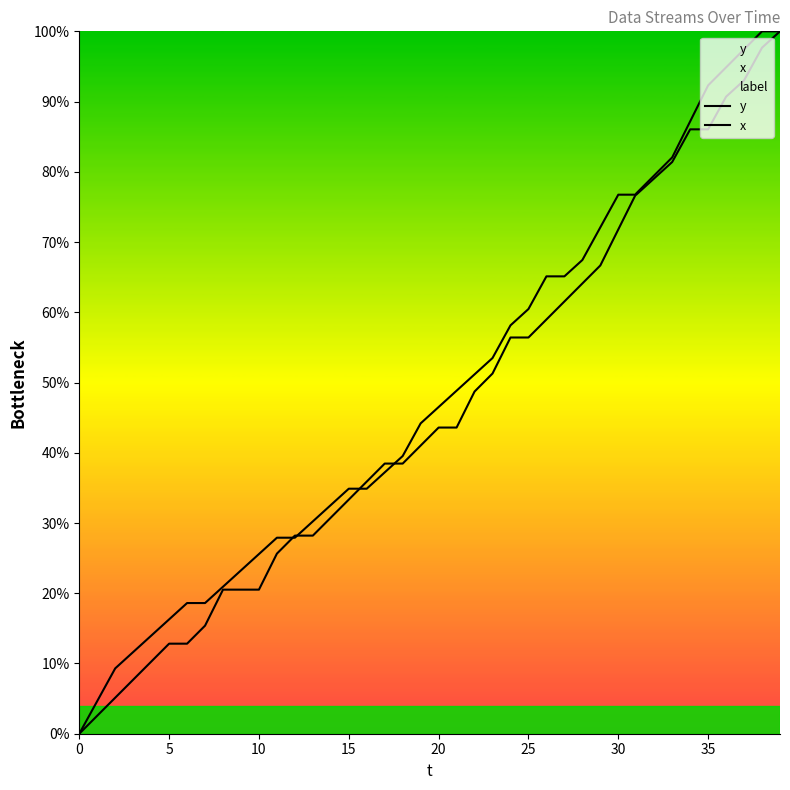

What is the label of the 32nd point from the left?

31